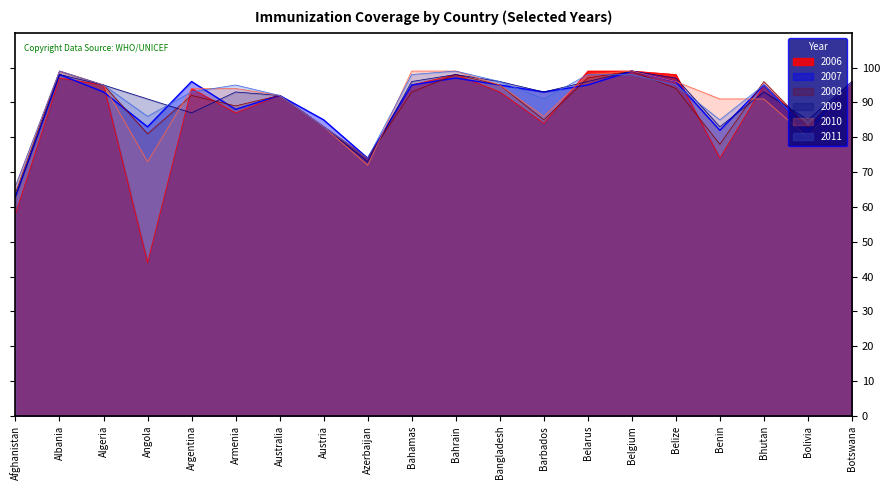

Is it true that 2007 equals 99 at Belgium?

True